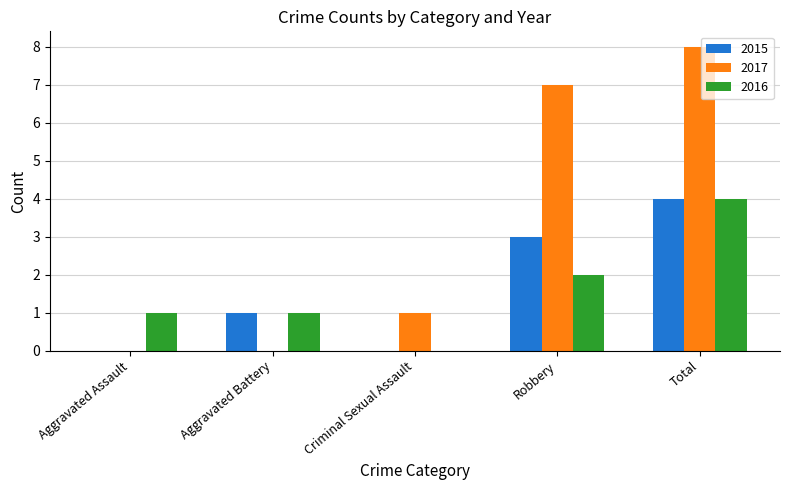

Reading left to right, extract all data points from this chart.

2015: Aggravated Assault=0	Aggravated Battery=1	Criminal Sexual Assault=0	Robbery=3	Total=4
2017: Aggravated Assault=0	Aggravated Battery=0	Criminal Sexual Assault=1	Robbery=7	Total=8
2016: Aggravated Assault=1	Aggravated Battery=1	Criminal Sexual Assault=0	Robbery=2	Total=4